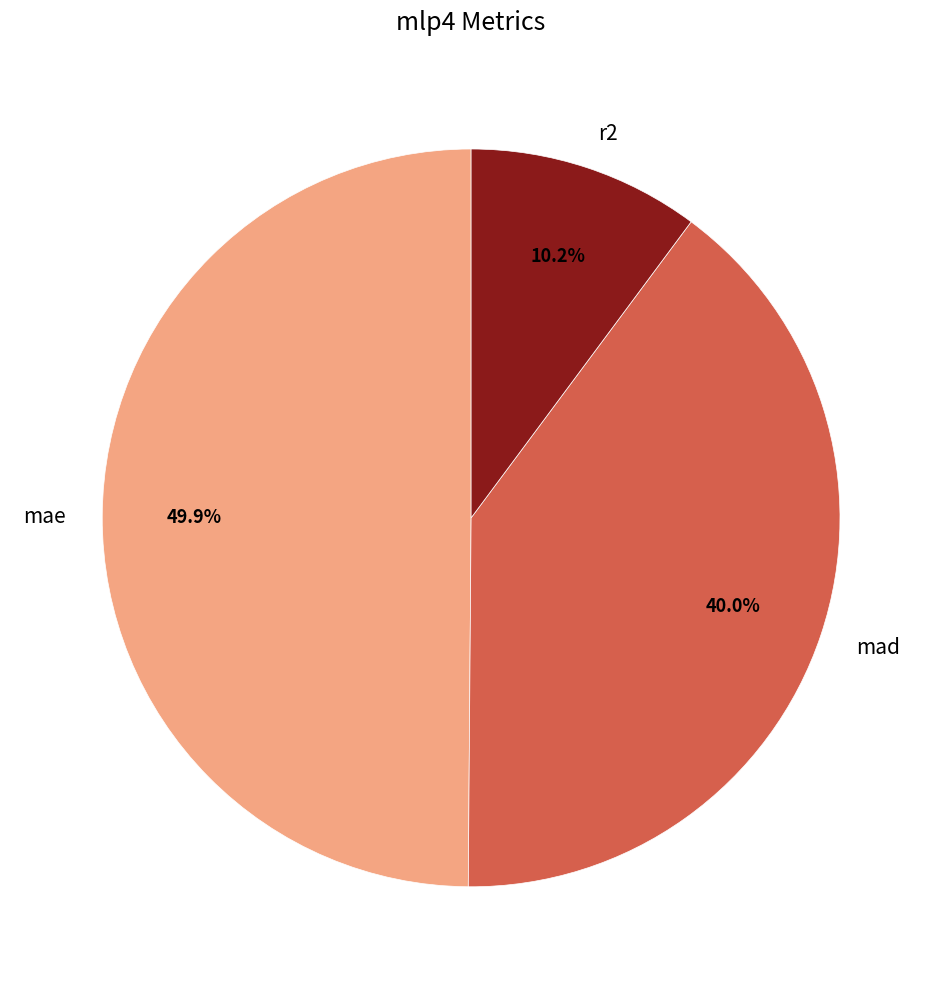

True or false: mad accounts for 40% of the total.

True